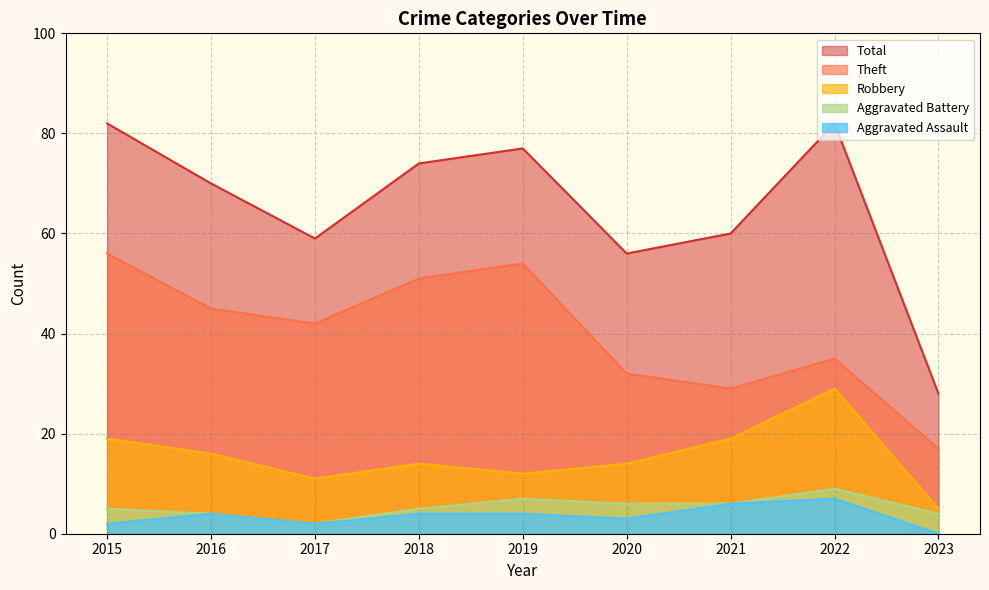

True or false: Robbery and Total intersect in this chart.

False